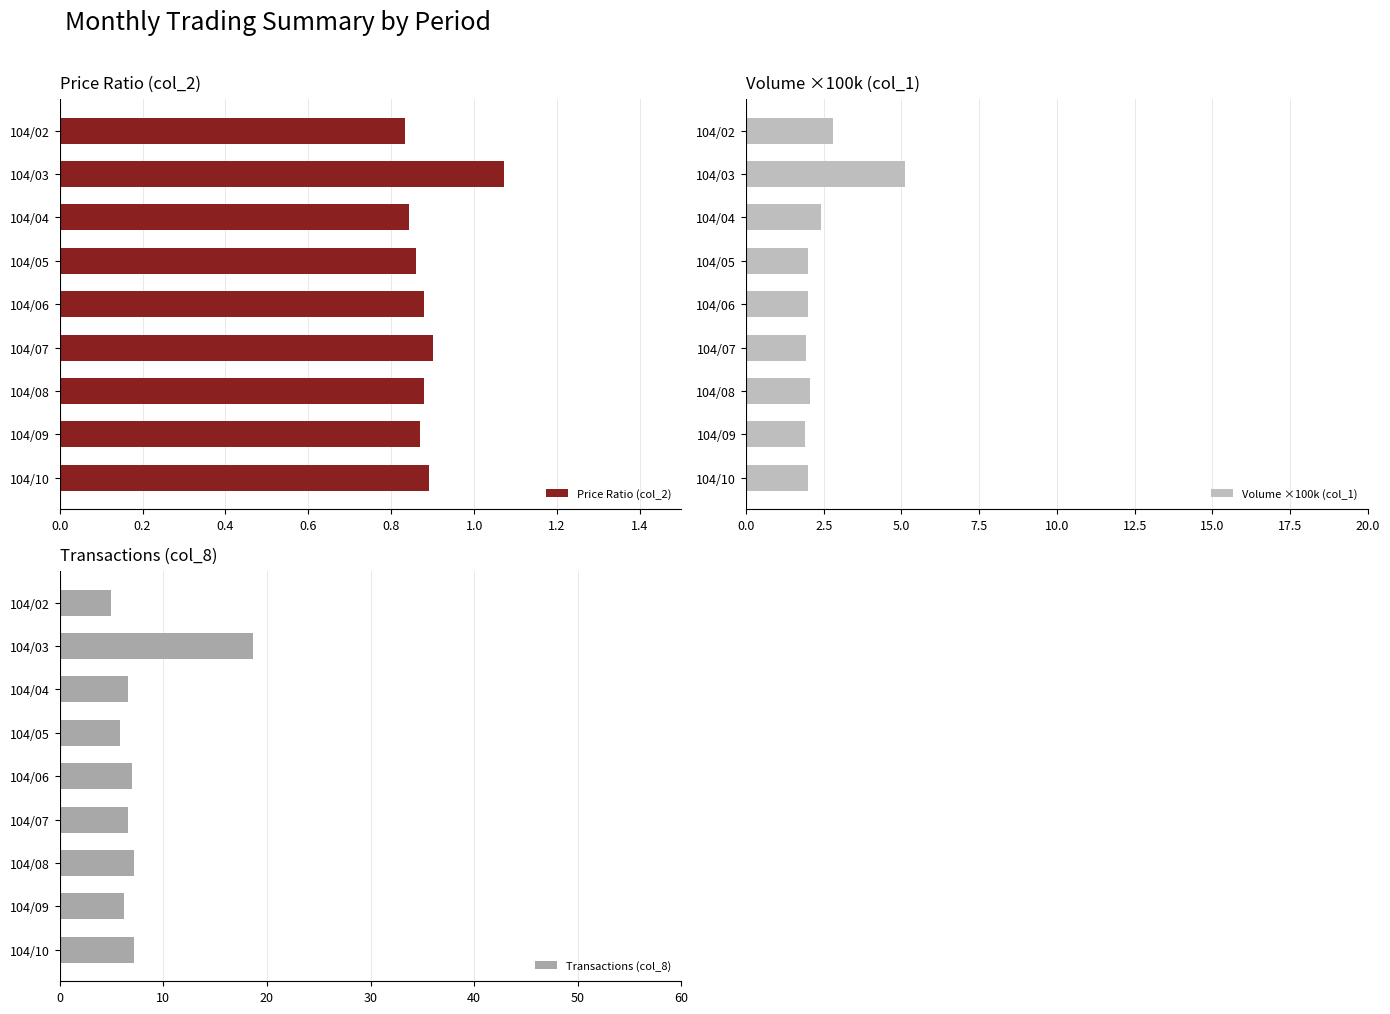

Is it true that Price Ratio (col_2) equals 1.2 at 104/08?

False